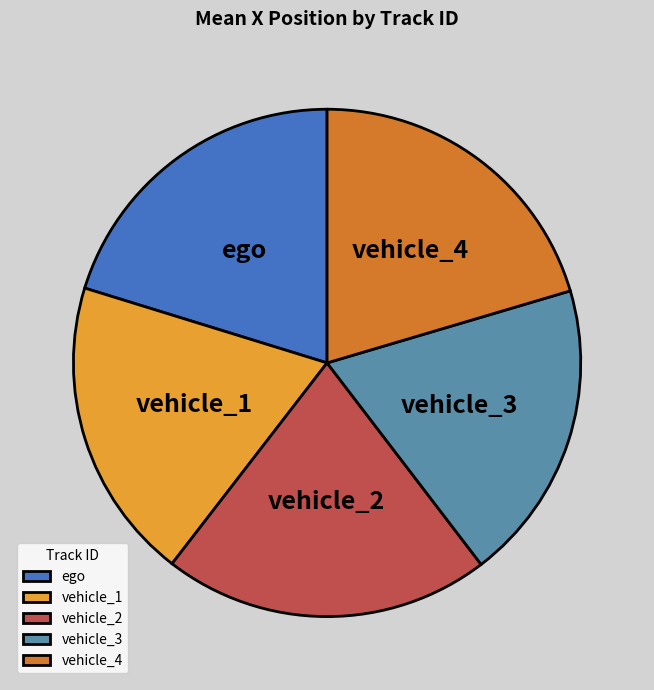

Is there a majority slice in this chart?

No